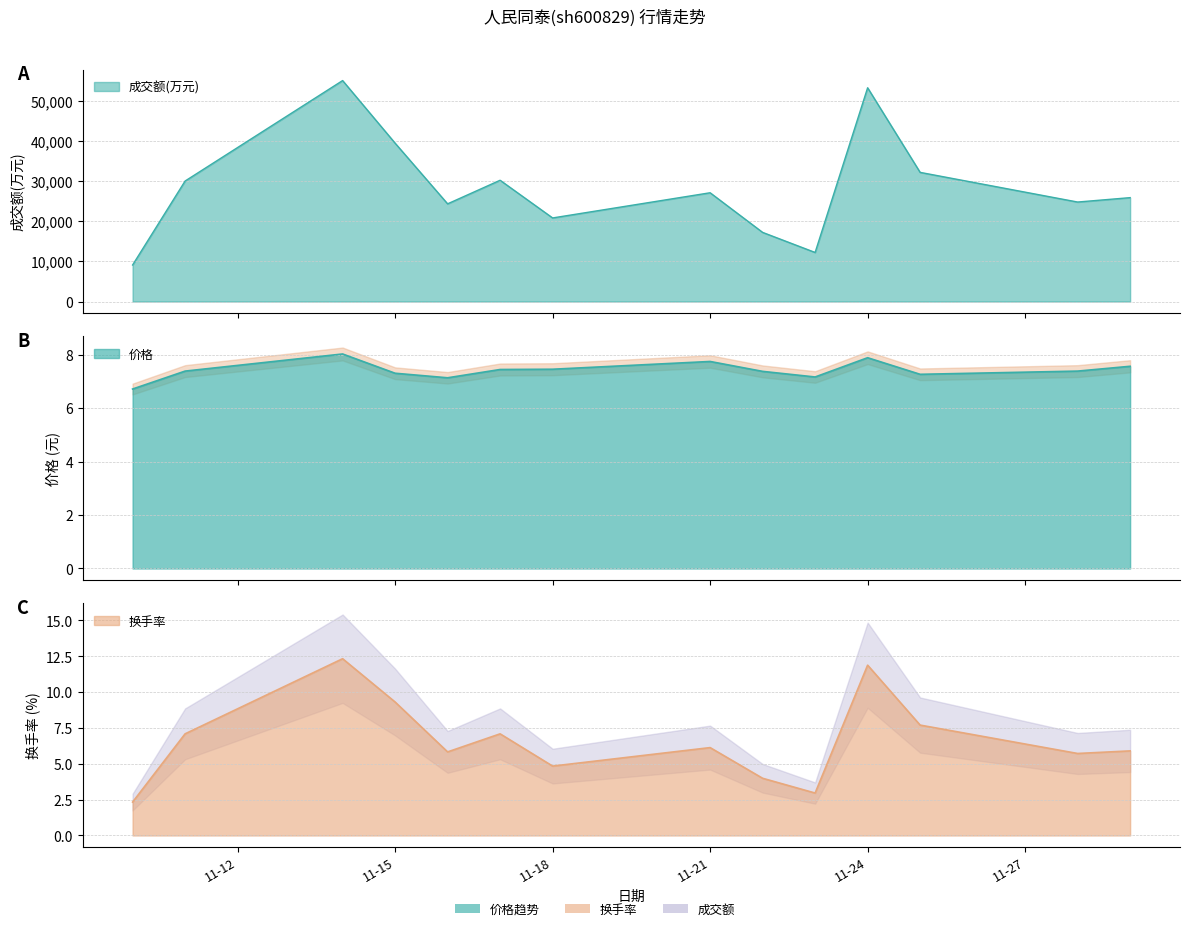

How many times do 价格 and 换手率 cross each other?

4